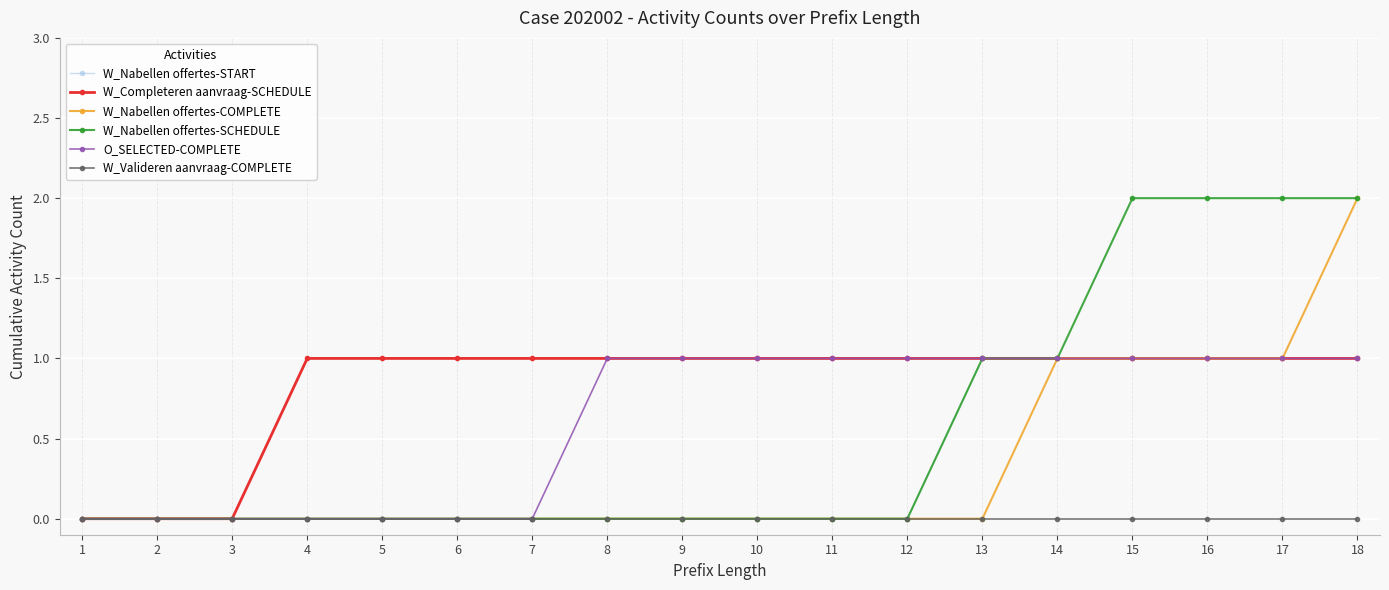

What are all the series names shown in the legend?

W_Nabellen offertes-START, W_Completeren aanvraag-SCHEDULE, W_Nabellen offertes-COMPLETE, W_Nabellen offertes-SCHEDULE, O_SELECTED-COMPLETE, W_Valideren aanvraag-COMPLETE